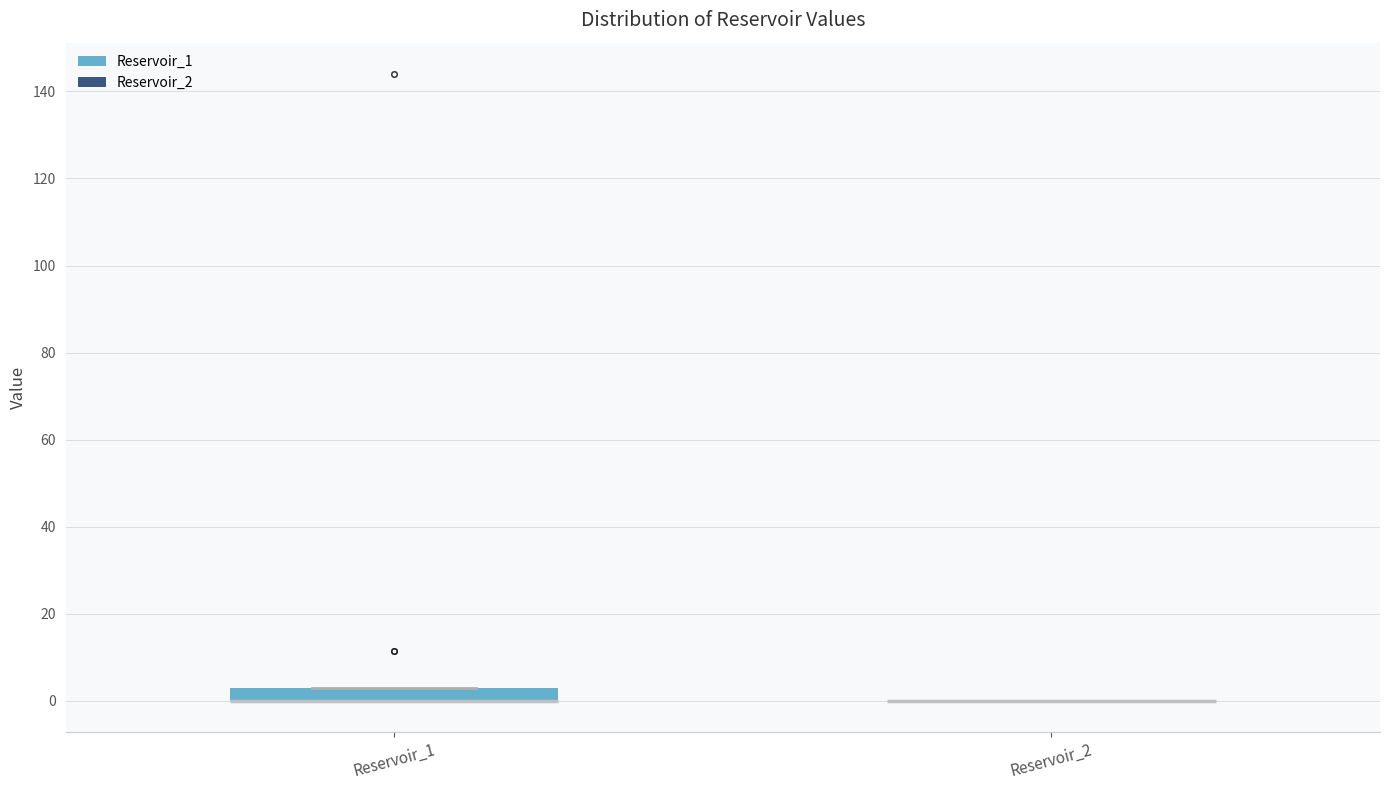

Which box is the tallest, from its lower edge to its upper edge?

Reservoir_1